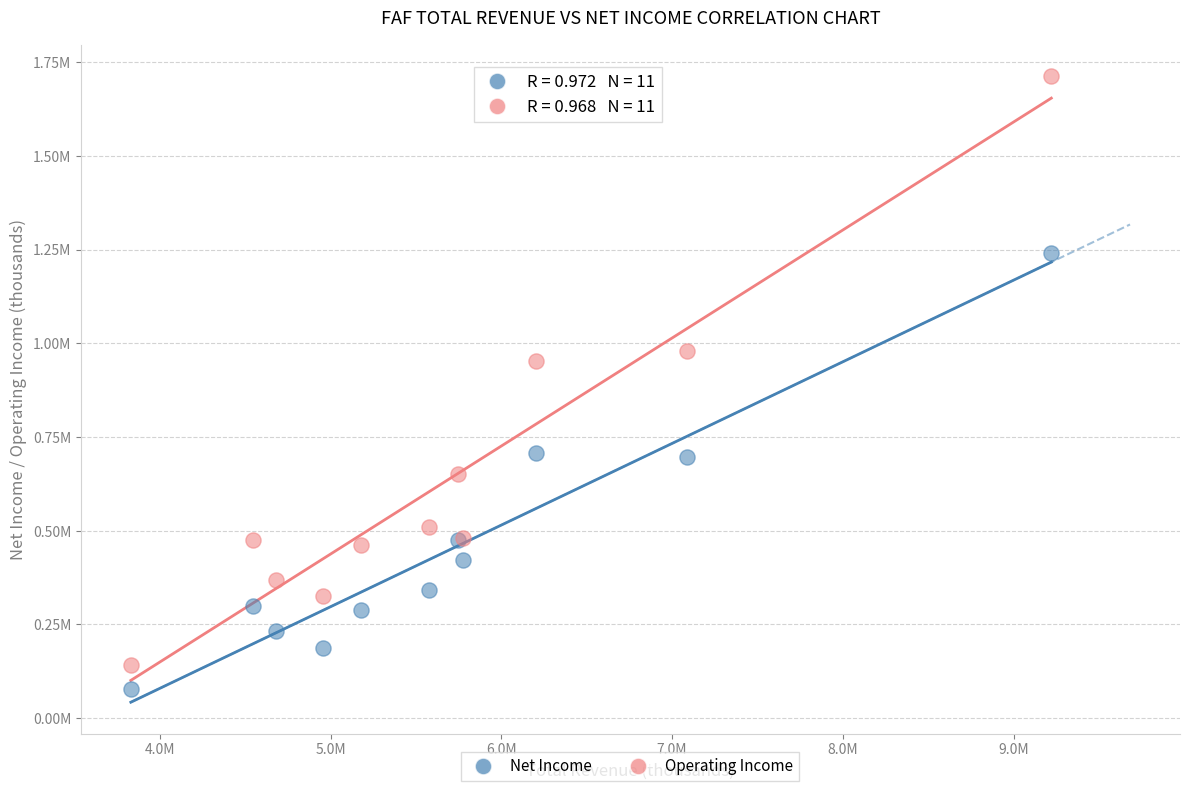

What are all the series names shown in the legend?

Net Income, Operating Income